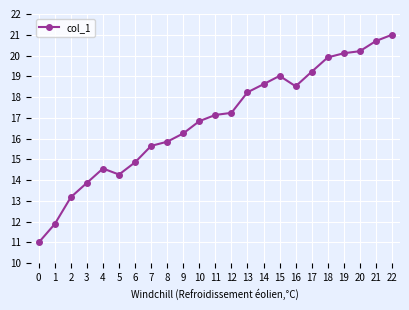

Which has a higher value, 17 or 7?

17